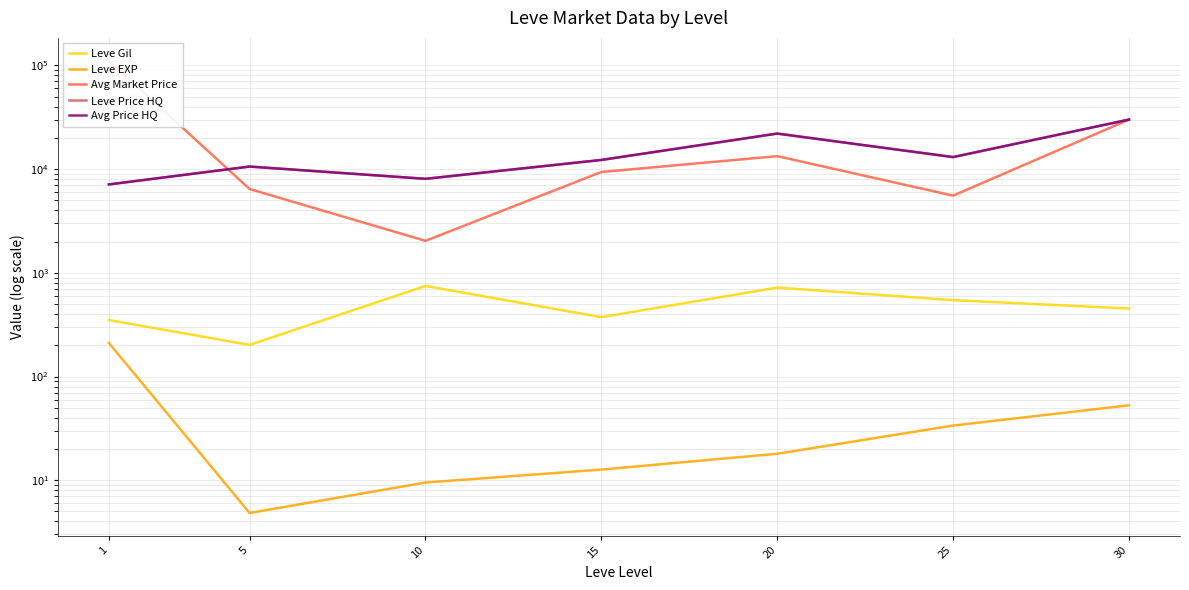

Which series has the widest spread of values?

Avg Market Price